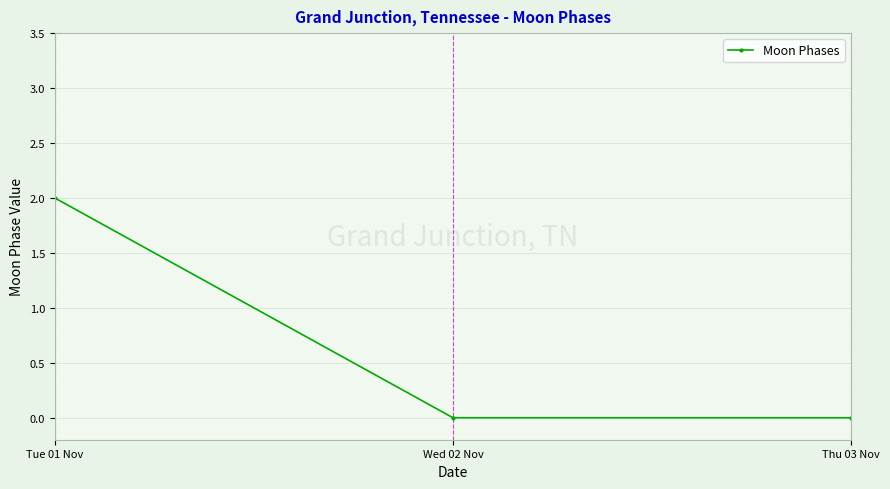

Reading left to right, what are all the values shown in this chart?

Tue 01 Nov=2	Wed 02 Nov=0	Thu 03 Nov=0